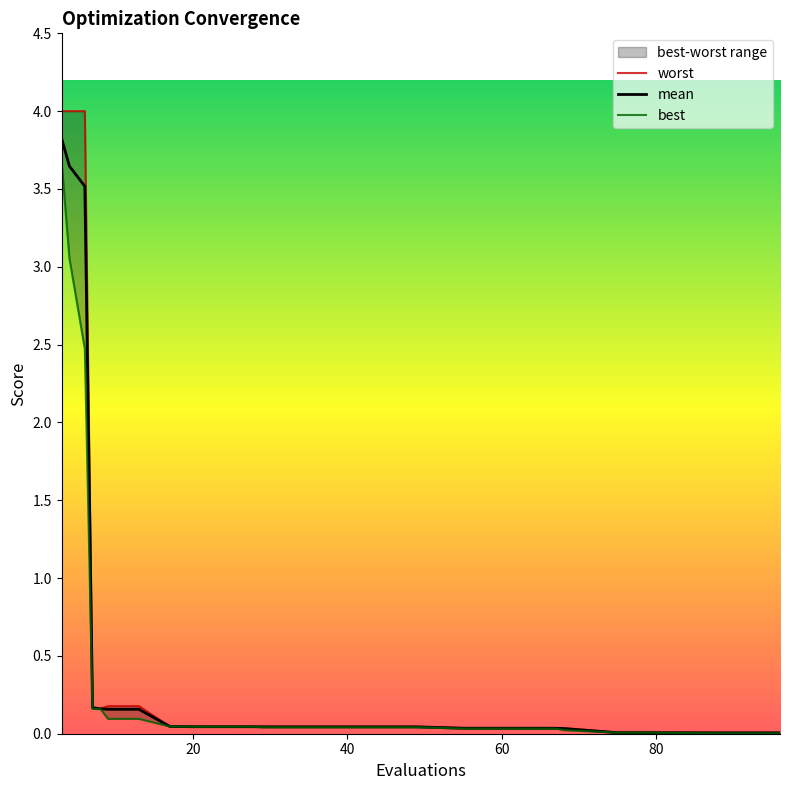

What is the maximum value shown in the chart?

4.0